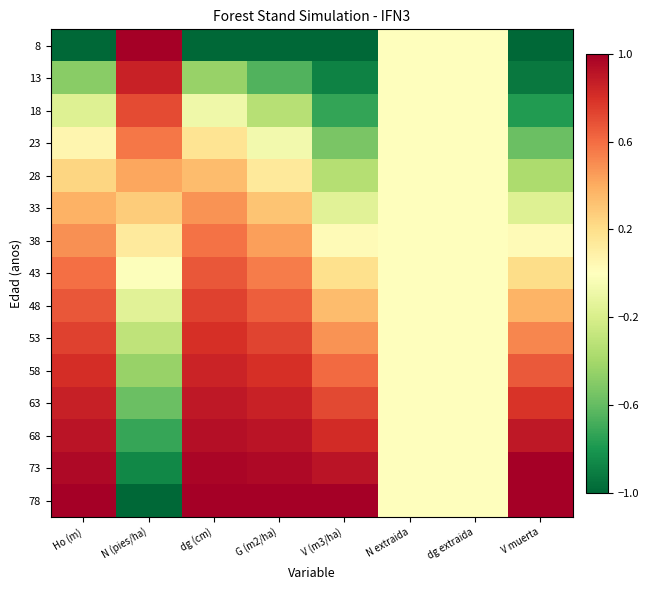

Reading left to right, list all the values displayed in this chart.

8: Ho (m)=-1.0	N (pies/ha)=1.0	dg (cm)=-1.0	G (m2/ha)=-1.0	V (m3/ha)=-1.0	N extraida=0.0	dg extraida=0.0	V muerta=-1.0
13: Ho (m)=-0.5	N (pies/ha)=0.9	dg (cm)=-0.4	G (m2/ha)=-0.6	V (m3/ha)=-0.9	N extraida=0.0	dg extraida=0.0	V muerta=-0.9
18: Ho (m)=-0.2	N (pies/ha)=0.7	dg (cm)=-0.1	G (m2/ha)=-0.3	V (m3/ha)=-0.7	N extraida=0.0	dg extraida=0.0	V muerta=-0.8
23: Ho (m)=0.1	N (pies/ha)=0.6	dg (cm)=0.2	G (m2/ha)=-0.1	V (m3/ha)=-0.5	N extraida=0.0	dg extraida=0.0	V muerta=-0.6
28: Ho (m)=0.2	N (pies/ha)=0.4	dg (cm)=0.3	G (m2/ha)=0.1	V (m3/ha)=-0.3	N extraida=0.0	dg extraida=0.0	V muerta=-0.4
33: Ho (m)=0.4	N (pies/ha)=0.3	dg (cm)=0.5	G (m2/ha)=0.3	V (m3/ha)=-0.2	N extraida=0.0	dg extraida=0.0	V muerta=-0.2
38: Ho (m)=0.5	N (pies/ha)=0.1	dg (cm)=0.6	G (m2/ha)=0.4	V (m3/ha)=0.0	N extraida=0.0	dg extraida=0.0	V muerta=0.0
43: Ho (m)=0.6	N (pies/ha)=-0.0	dg (cm)=0.7	G (m2/ha)=0.6	V (m3/ha)=0.2	N extraida=0.0	dg extraida=0.0	V muerta=0.2
48: Ho (m)=0.7	N (pies/ha)=-0.2	dg (cm)=0.7	G (m2/ha)=0.6	V (m3/ha)=0.3	N extraida=0.0	dg extraida=0.0	V muerta=0.4
53: Ho (m)=0.7	N (pies/ha)=-0.3	dg (cm)=0.8	G (m2/ha)=0.7	V (m3/ha)=0.5	N extraida=0.0	dg extraida=0.0	V muerta=0.5
58: Ho (m)=0.8	N (pies/ha)=-0.4	dg (cm)=0.8	G (m2/ha)=0.8	V (m3/ha)=0.6	N extraida=0.0	dg extraida=0.0	V muerta=0.7
63: Ho (m)=0.9	N (pies/ha)=-0.6	dg (cm)=0.9	G (m2/ha)=0.9	V (m3/ha)=0.7	N extraida=0.0	dg extraida=0.0	V muerta=0.8
68: Ho (m)=0.9	N (pies/ha)=-0.7	dg (cm)=0.9	G (m2/ha)=0.9	V (m3/ha)=0.8	N extraida=0.0	dg extraida=0.0	V muerta=0.9
73: Ho (m)=1.0	N (pies/ha)=-0.9	dg (cm)=1.0	G (m2/ha)=1.0	V (m3/ha)=0.9	N extraida=0.0	dg extraida=0.0	V muerta=1.0
78: Ho (m)=1.0	N (pies/ha)=-1.0	dg (cm)=1.0	G (m2/ha)=1.0	V (m3/ha)=1.0	N extraida=0.0	dg extraida=0.0	V muerta=1.0